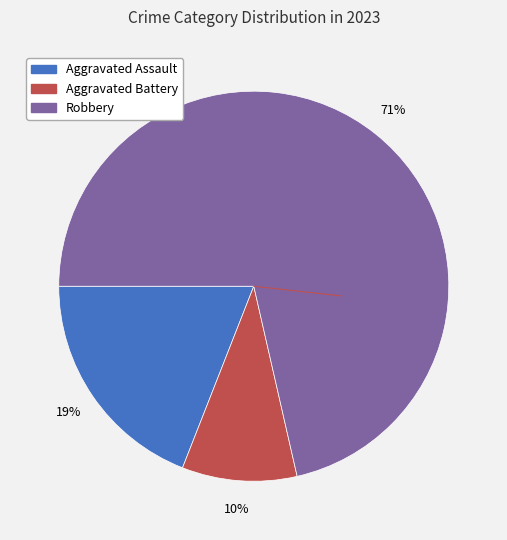

How many segments does this pie chart have?

3